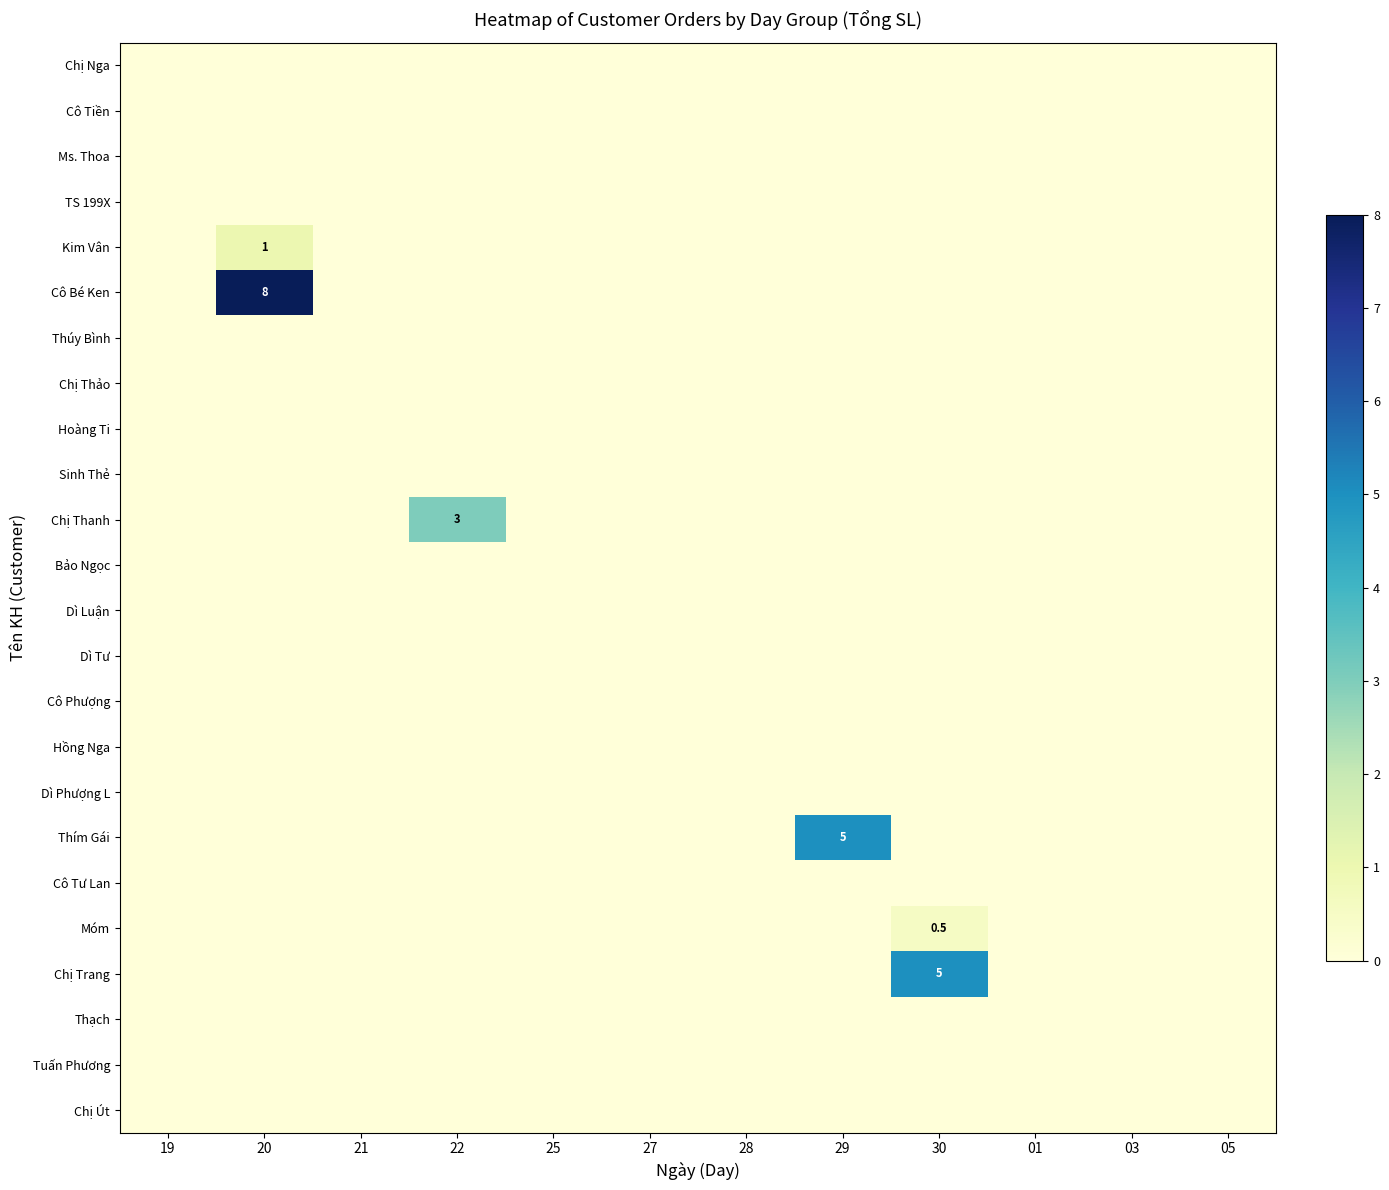

Which label corresponds to the smallest value in the chart?

19